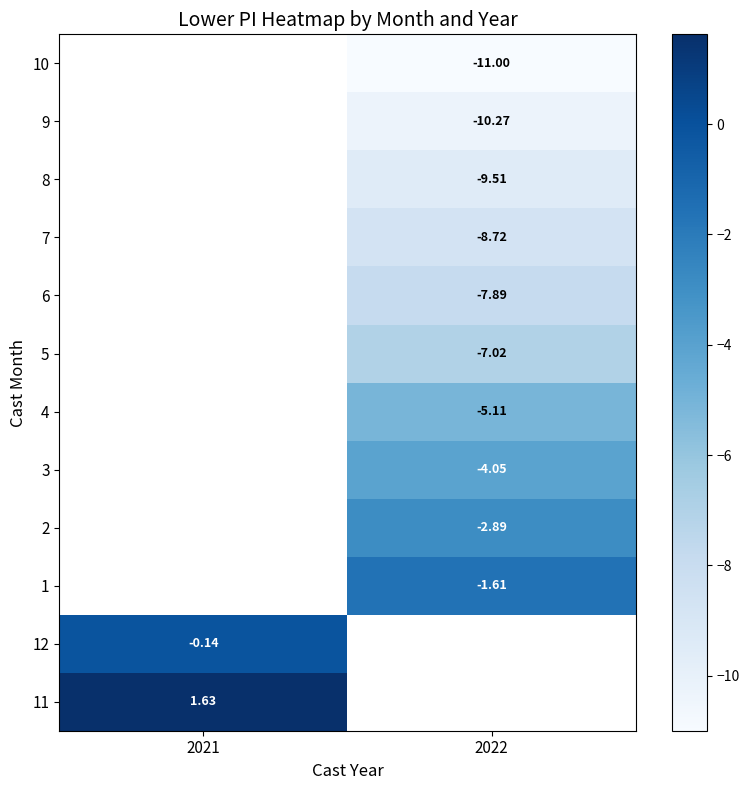

The value of 6 at 2022 is -7.9. True or false?

True